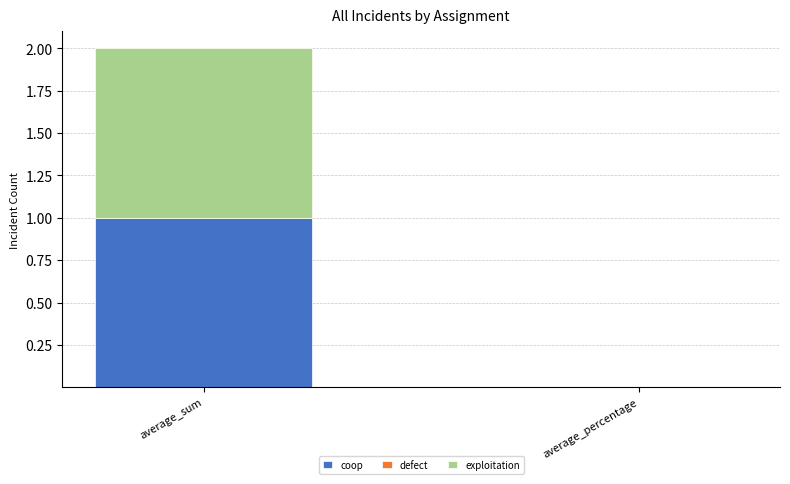

The coop series shows 0.0 at average_percentage. True or false?

False